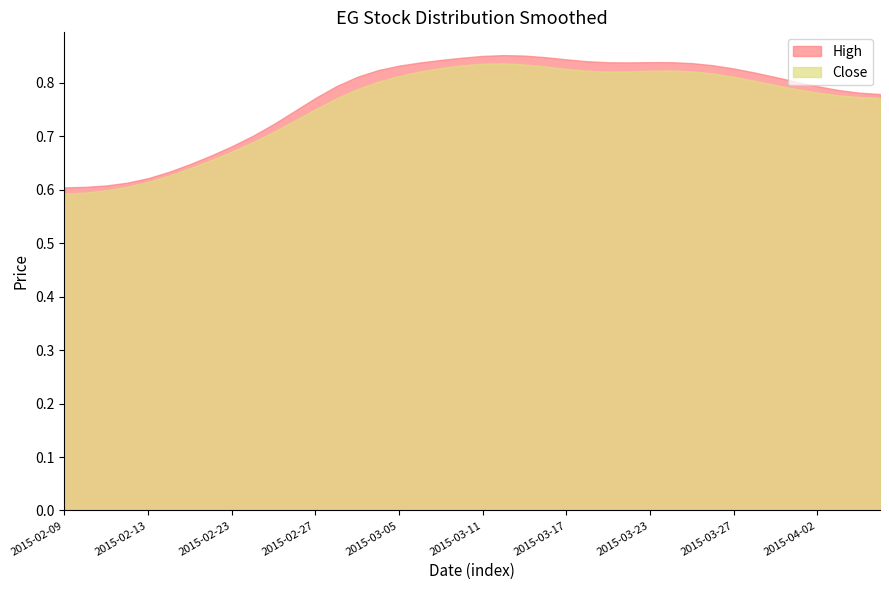

Which series has the widest spread of values?

High